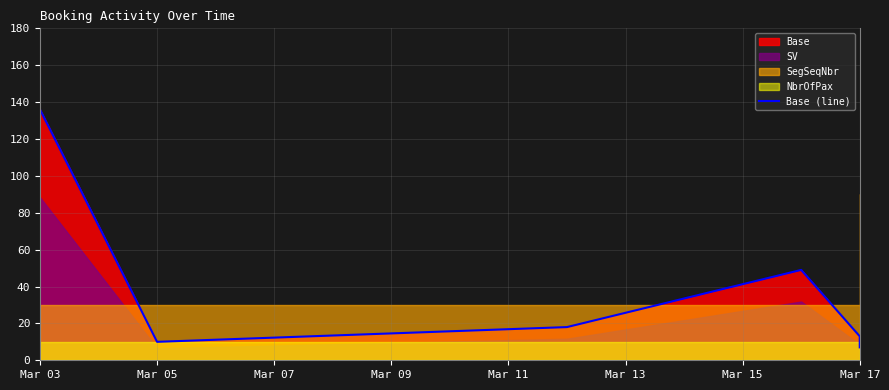

How many lines are shown in the chart?

1